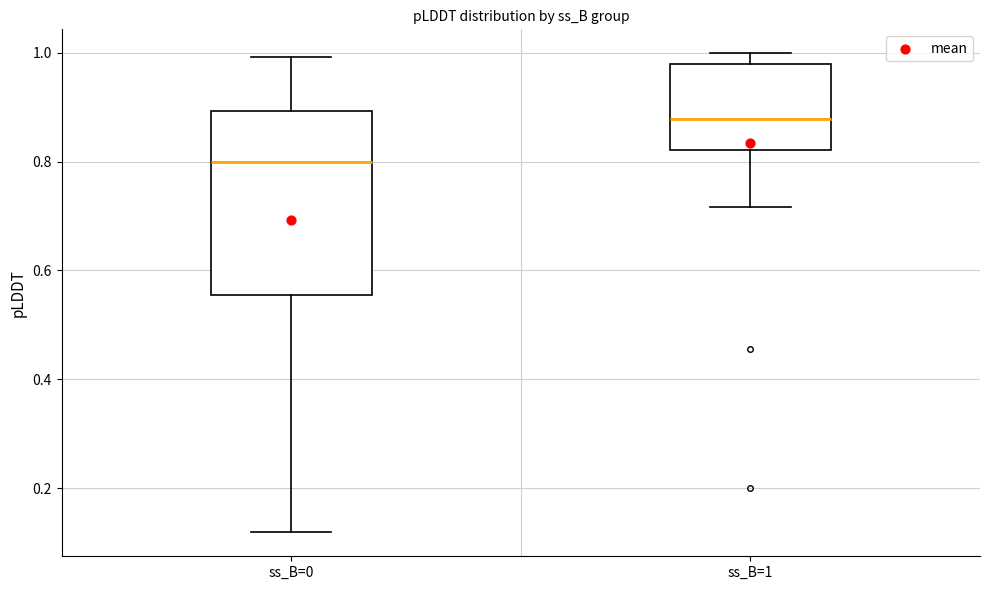

Reading left to right, read every box against the y-axis: the position of its median line, the range the box covers, and the ends of its whiskers. The values are not printed on the chart, so give them approximately, as read against the axis.

ss_B=0: median 0.80, box 0.56 to 0.90, whiskers 0.12 to 1.00
ss_B=1: median 0.88, box 0.82 to 0.98, whiskers 0.72 to 1.00